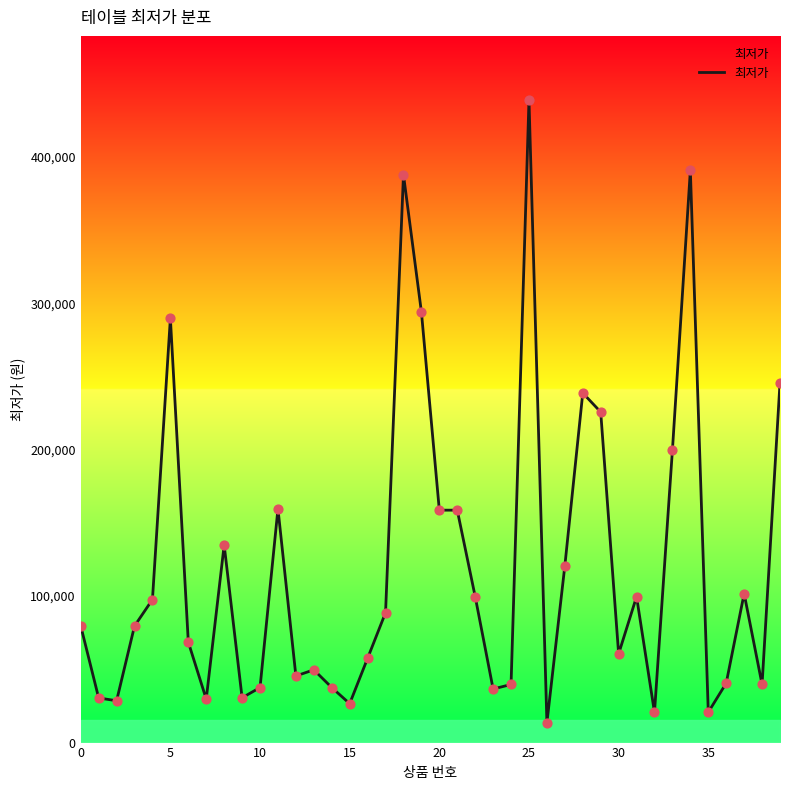

What is the smallest value displayed?

12820